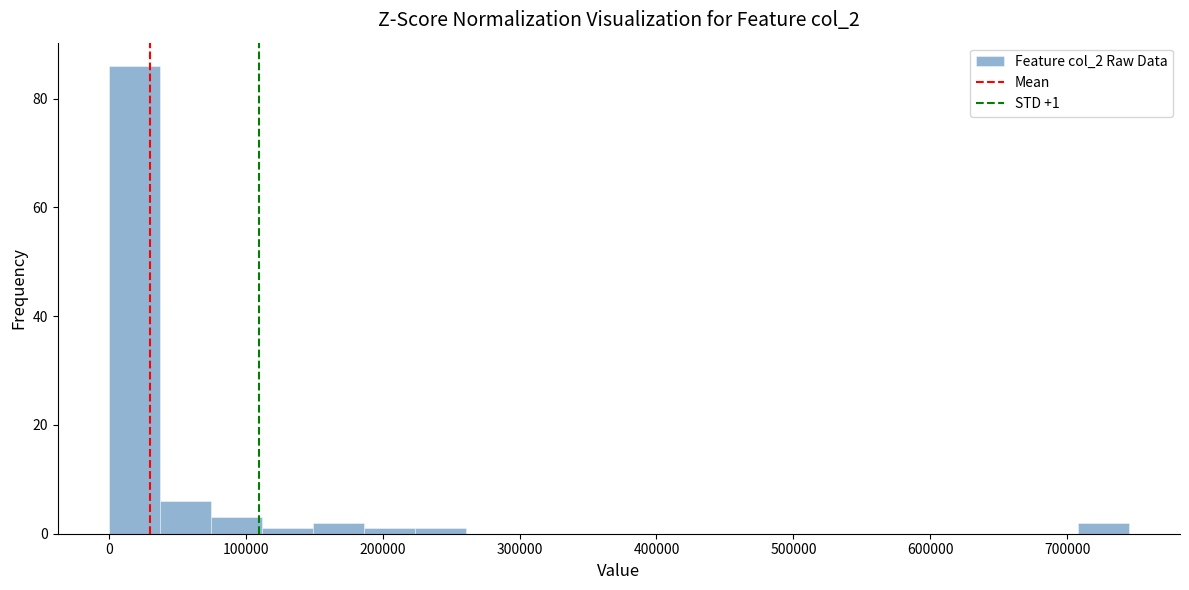

Around what value on the x-axis is the tallest bar? Give the approximate position of its centre, as read against the axis.

20000